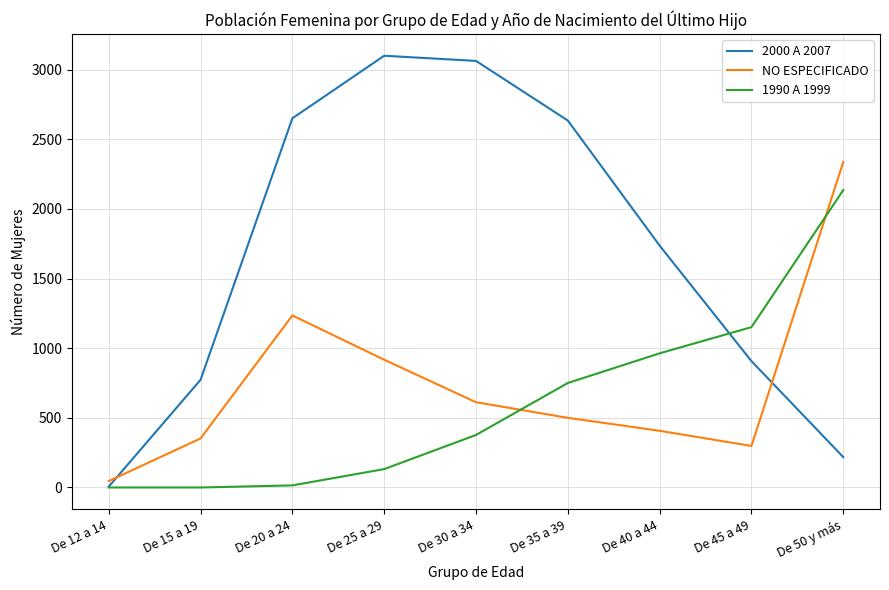

True or false: 1990 A 1999 and 2000 A 2007 intersect in this chart.

True